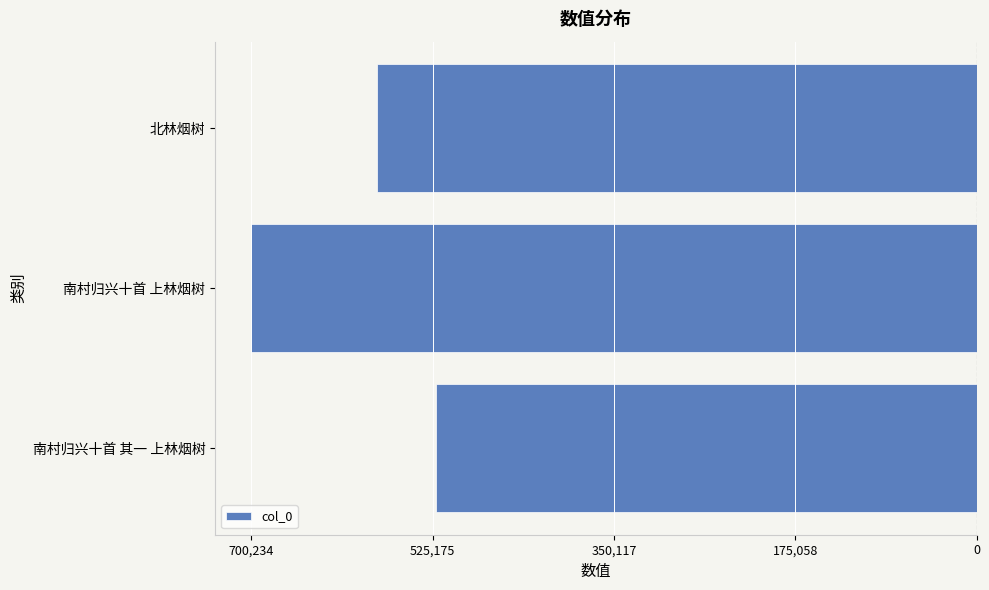

Count the values in the range -700234 to -521905.

3